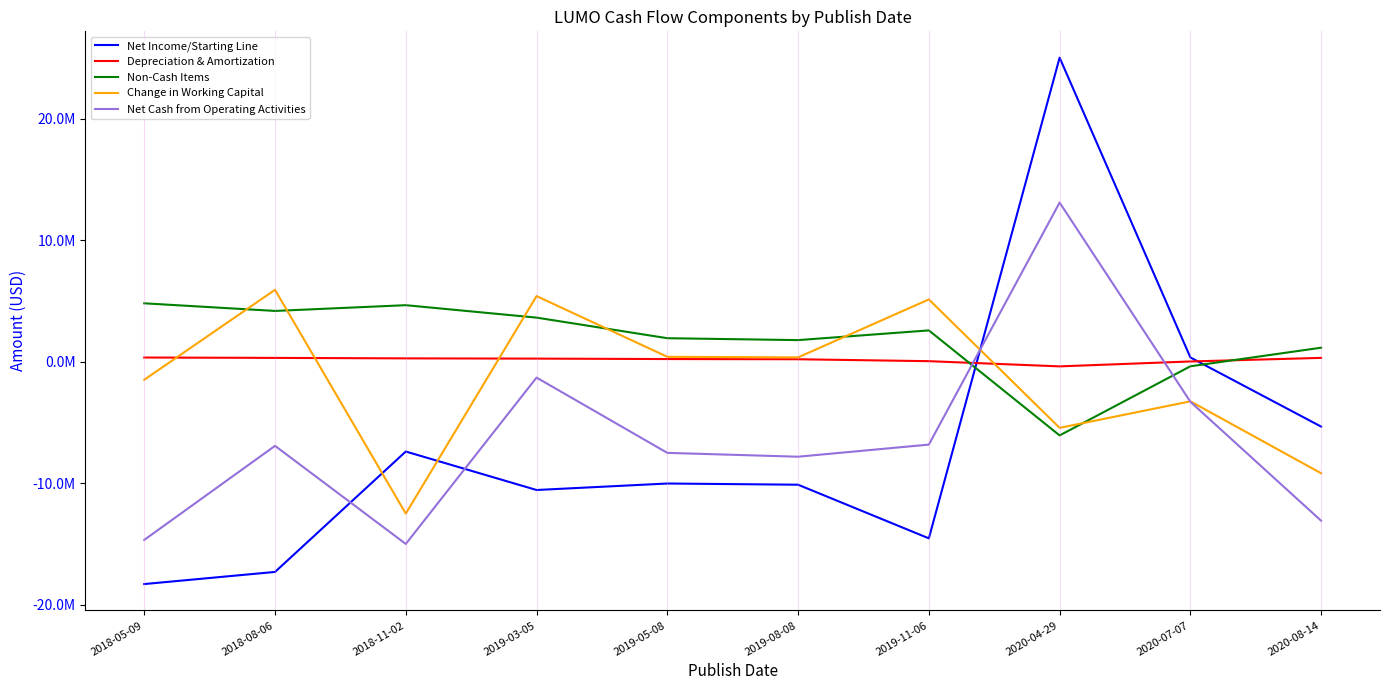

Reading left to right, extract all data points from this chart.

Net Income/Starting Line: -18310000	-17313000	-7403000	-10569000	-10036000	-10134000	-14548000	25013000	340000	-5353000
Depreciation & Amortization: 334000	303000	264000	244000	208000	191000	33000	-395000	9000	304000
Non-Cash Items: 4795000	4168000	4641000	3618000	1923000	1767000	2566000	-6077000	-387000	1142000
Change in Working Capital: -1495000	5906000	-12512000	5390000	392000	346000	5116000	-5455000	-3272000	-9193000
Net Cash from Operating Activities: -14676000	-6936000	-15010000	-1317000	-7513000	-7830000	-6833000	13086000	-3310000	-13100000